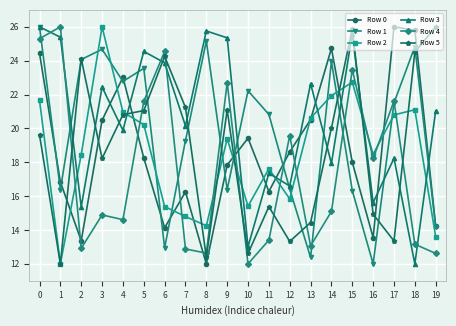

At which category does Row 0 reach its first local peak?

4